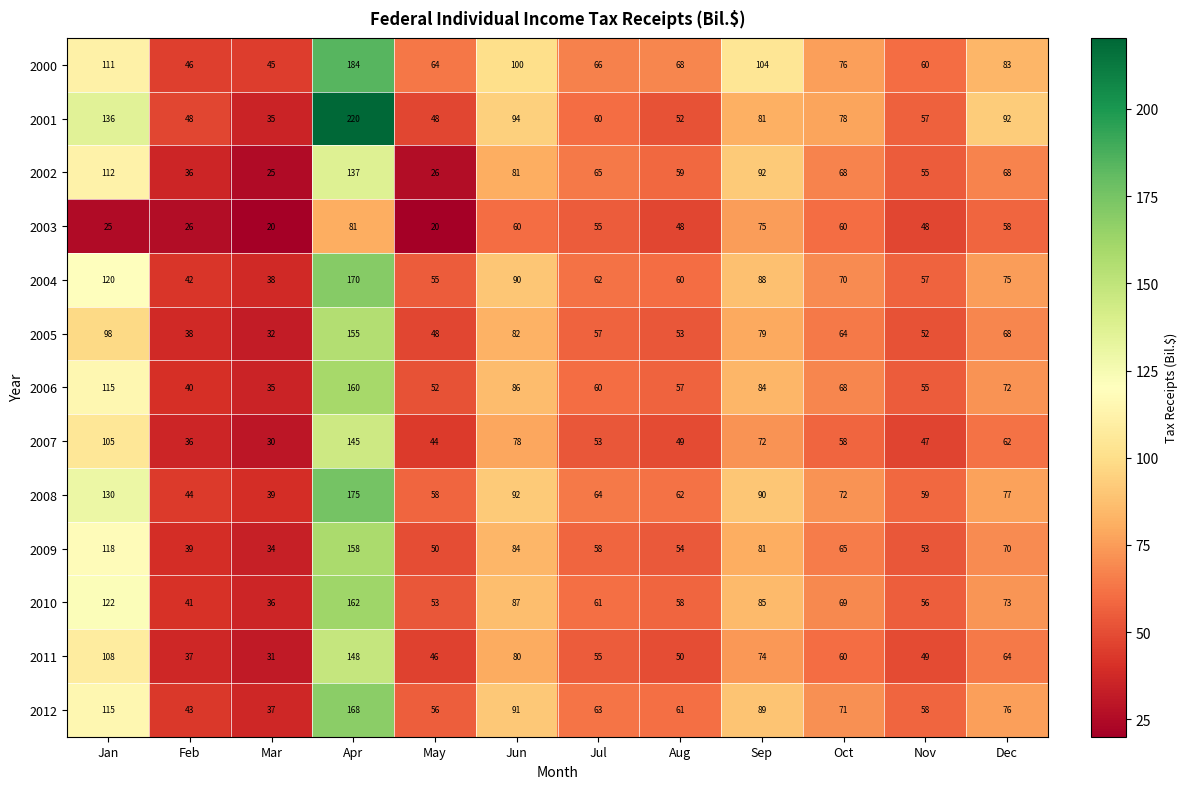

True or false: 2003 has a value of 13 at Mar.

False